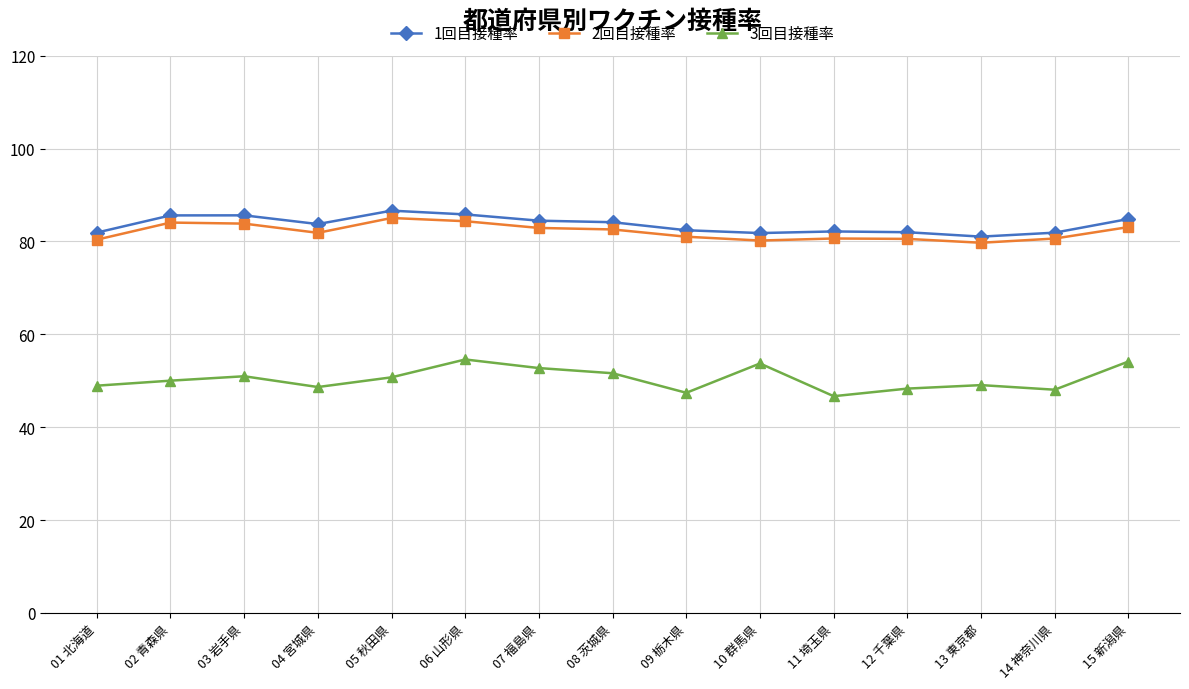

The value of 2回目接種率 at 14 神奈川県 is 80.6. True or false?

True